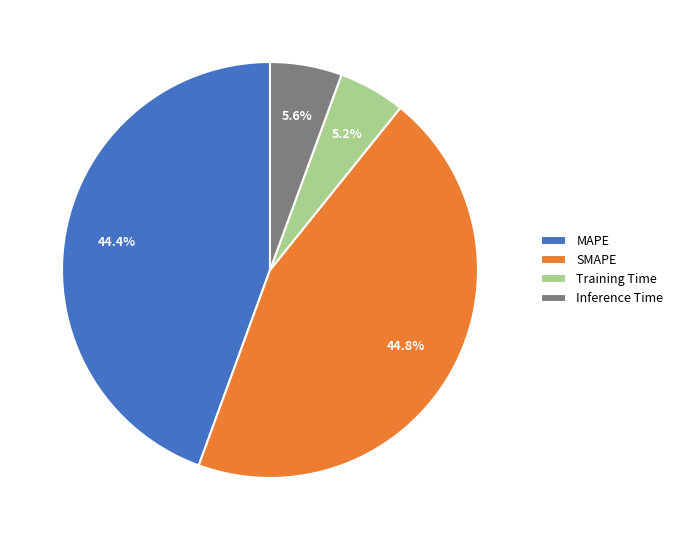

What is the ratio of the value at SMAPE to the value at MAPE?

1.0